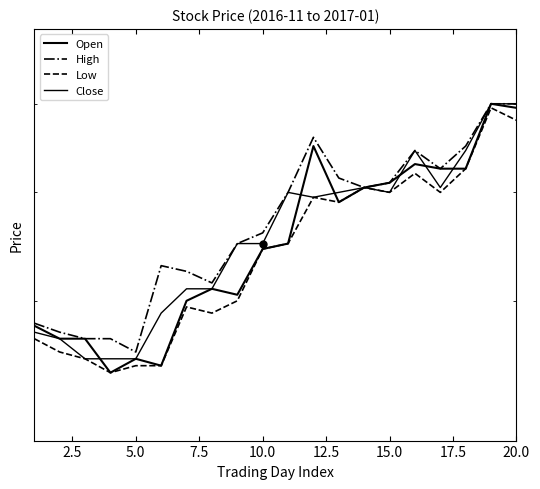

Between 5.0 and 20.0, which is larger?

20.0